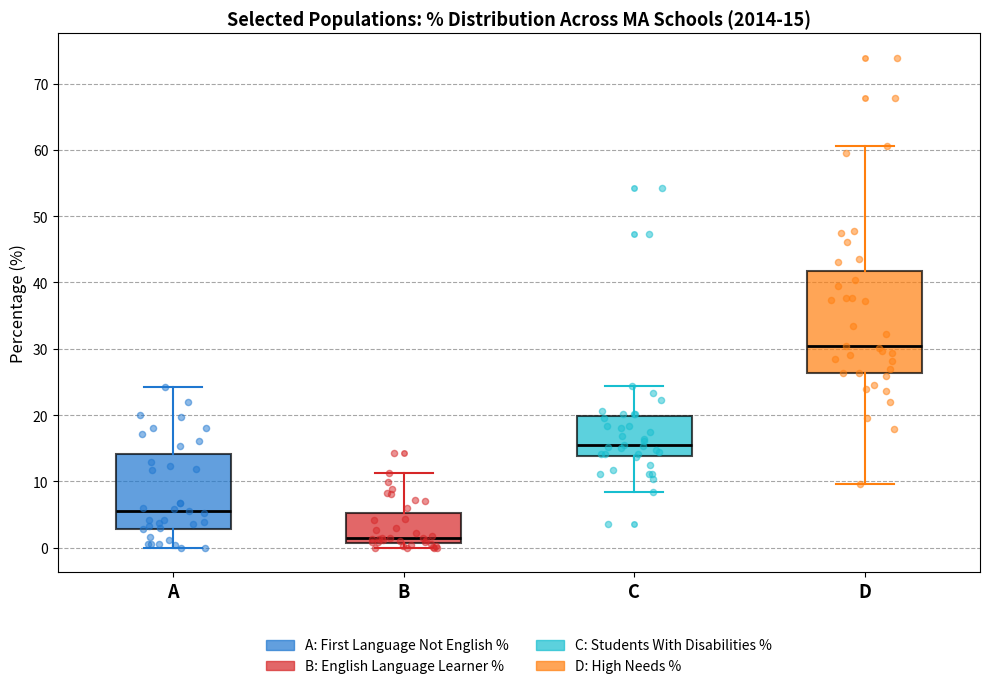

Comparing the boxes themselves (not the whiskers), which one is the tallest?

D